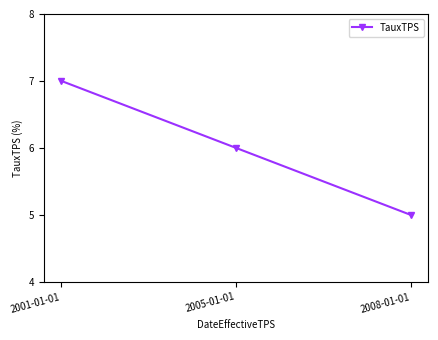

What is the label of the 1st point from the left?

2001-01-01